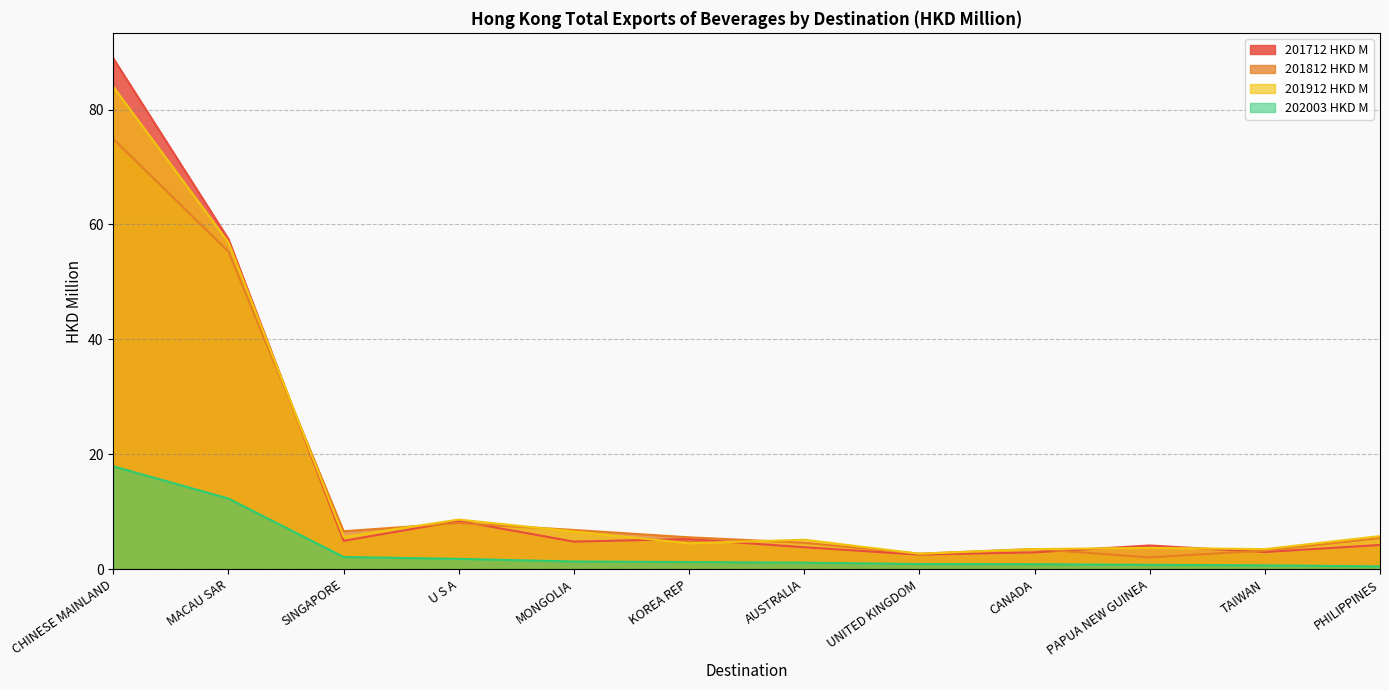

What is the total value across all series at MONGOLIA?

19.5